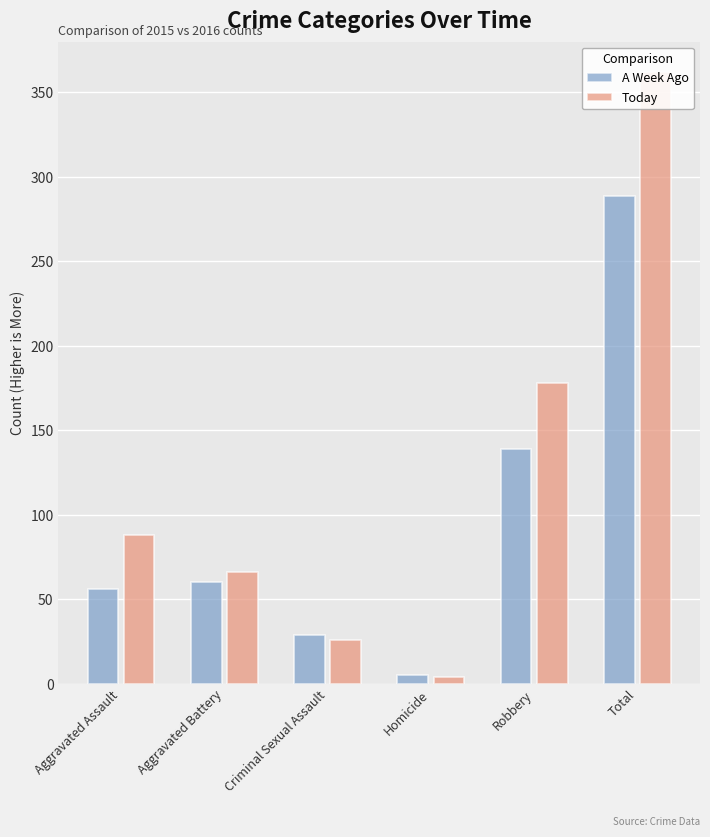

The A Week Ago series shows 232 at Robbery. True or false?

False